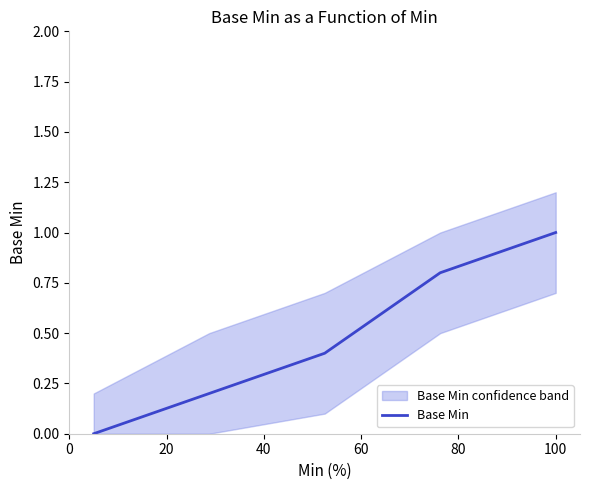

What is the difference between the values at 20 and 40?

0.2